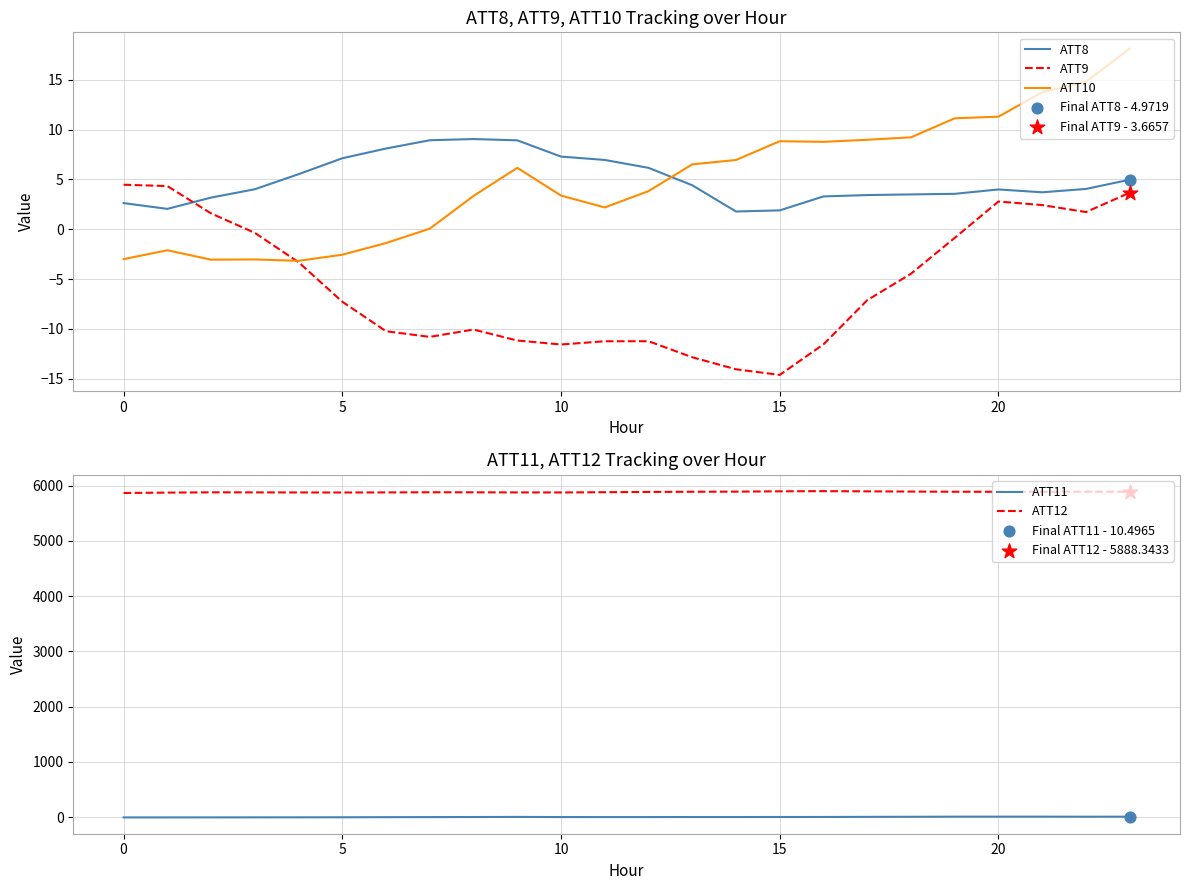

At how many categories does at least one series exceed 3972?

24